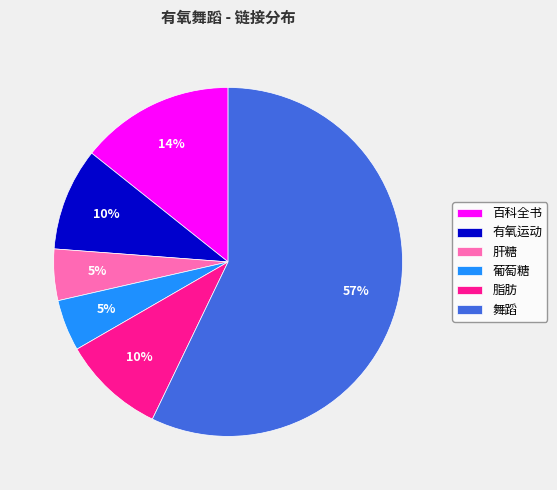

Is the sum of 有氧运动 and 葡萄糖 greater than half?

No